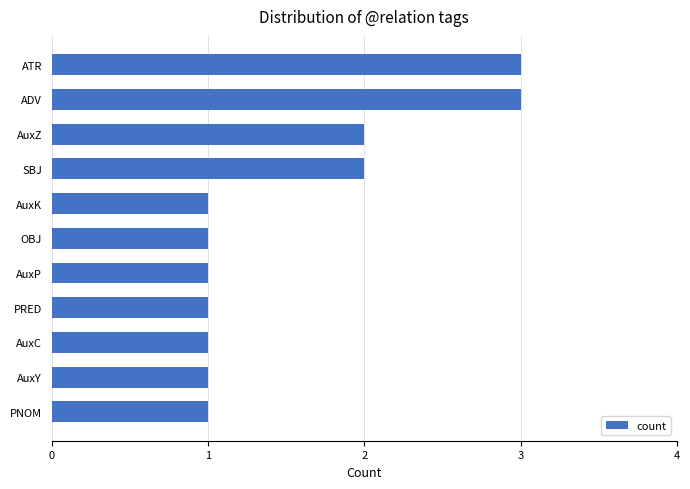

What is the sum of all values?

17